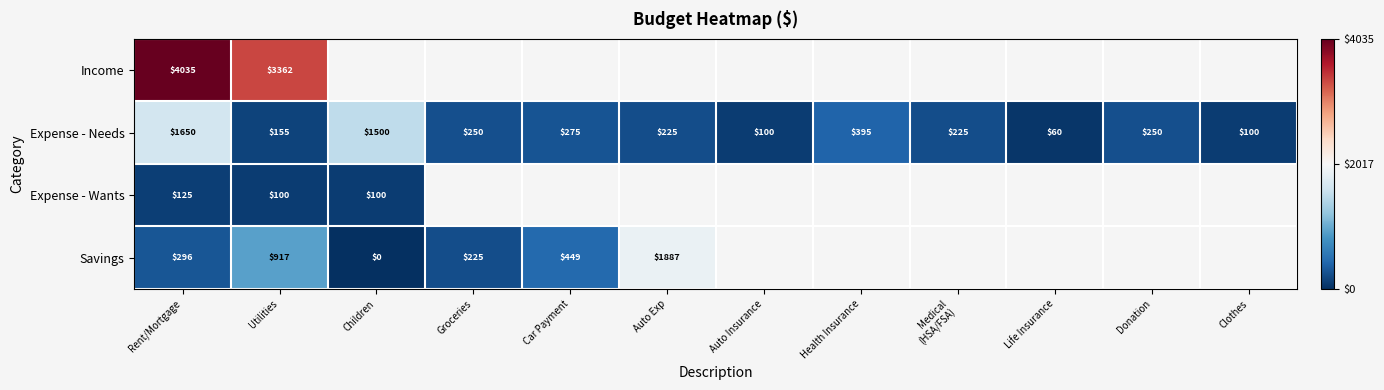

At which label does Expense - Needs first exceed 250?

Rent/Mortgage